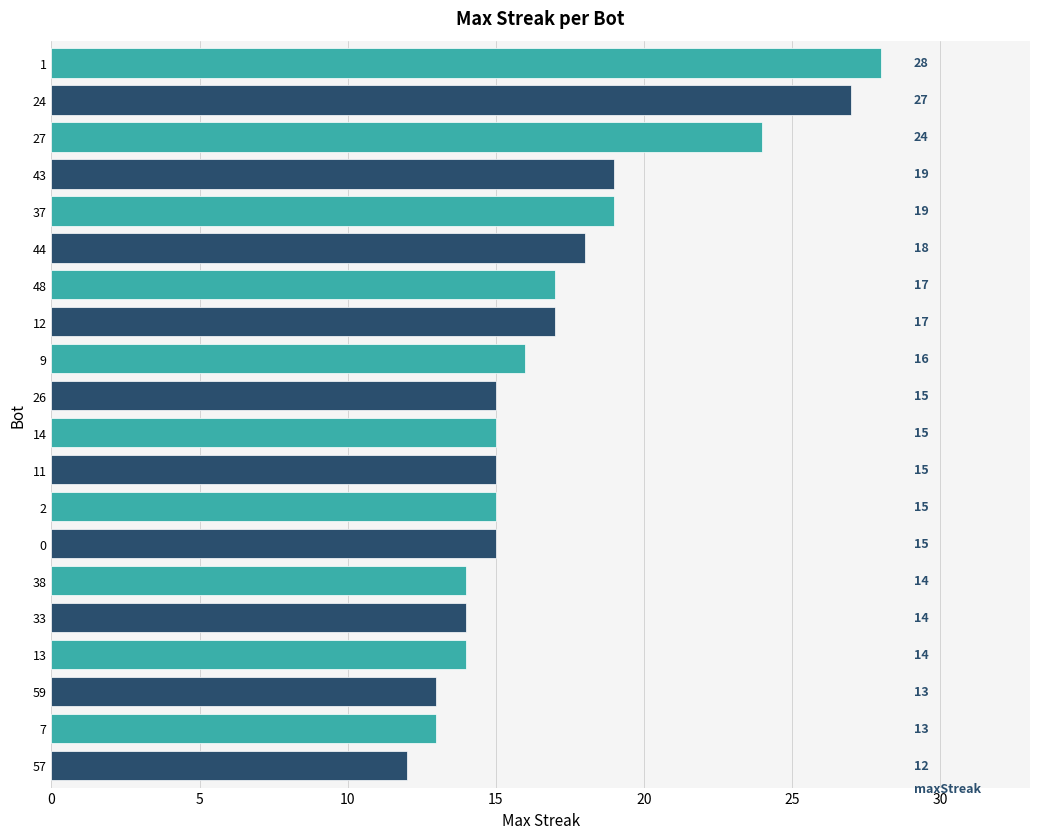

Reading bottom to top, list all the values displayed in this chart.

12	13	13	14	14	14	15	15	15	15	15	16	17	17	18	19	19	24	27	28